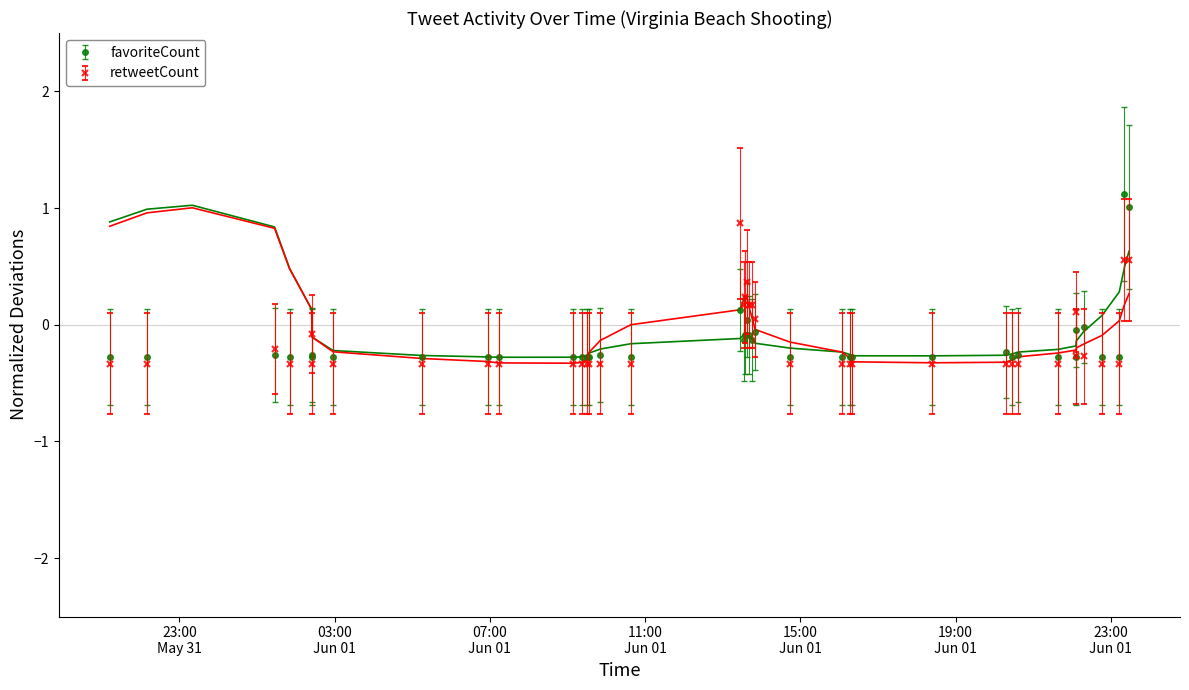

What is the value of the retweetCount point at the 10th from the left?

-0.3